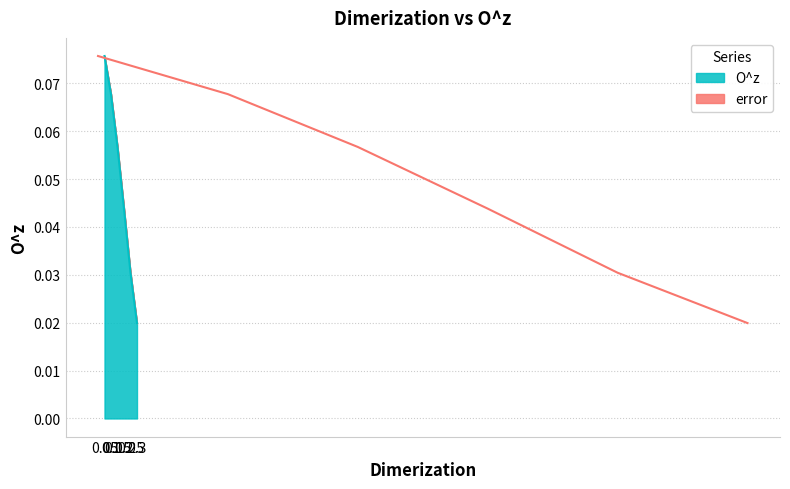

Which category has the lowest value across all series?

0.3